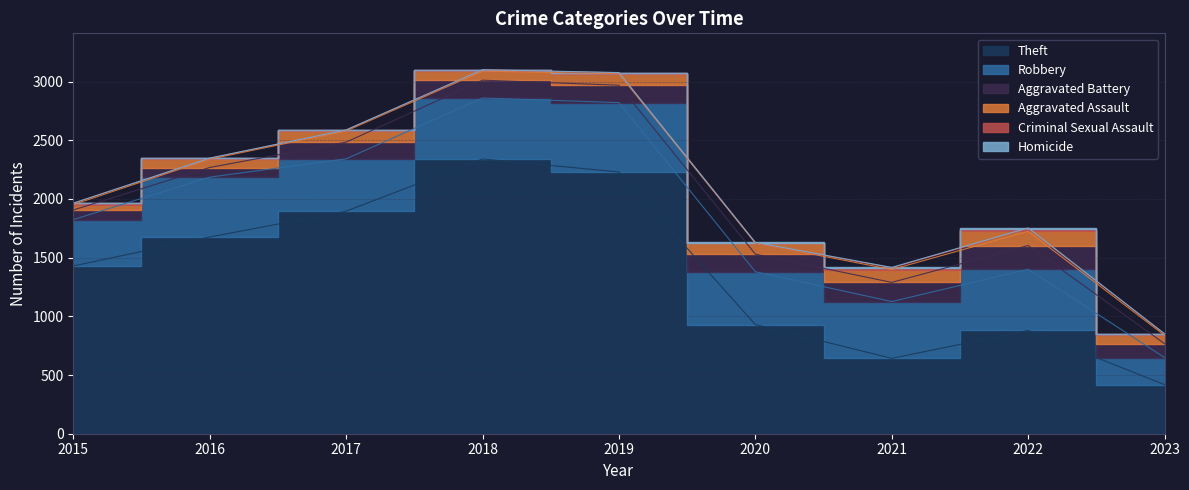

What is the minimum value for Aggravated Battery?

82